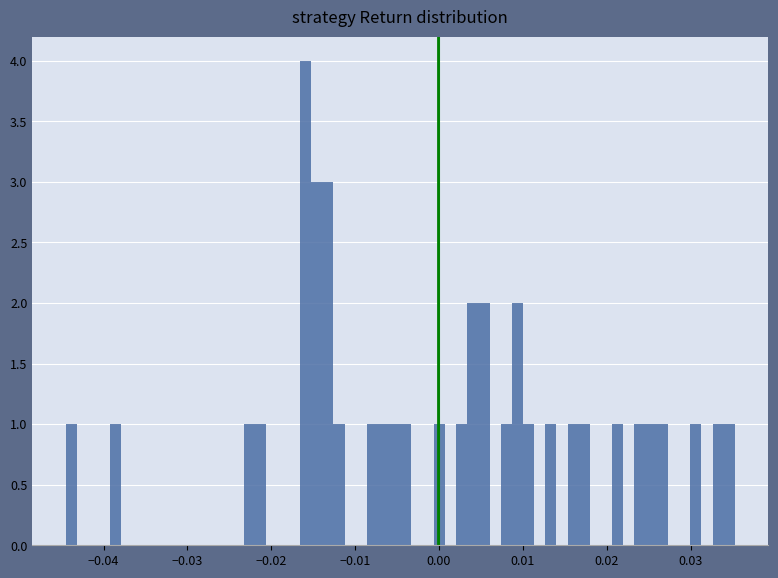

Around what value on the x-axis is the tallest bar? Give the approximate position of its centre, as read against the axis.

-0.016